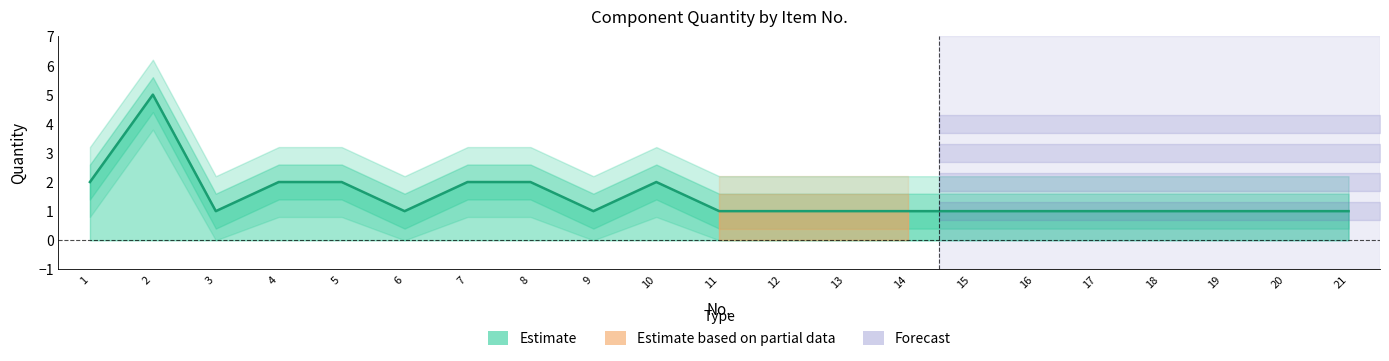

Which has a higher value, 2 or 13?

2